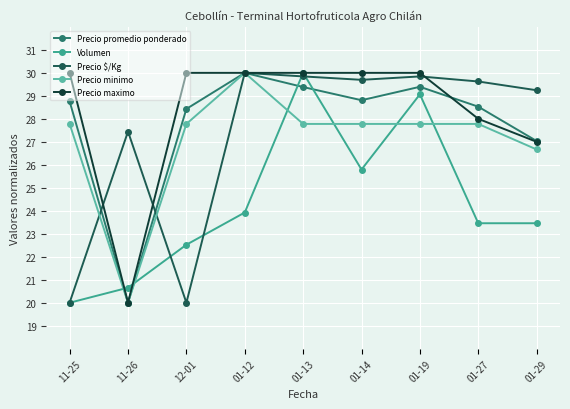

At how many categories does at least one series exceed 26?

9